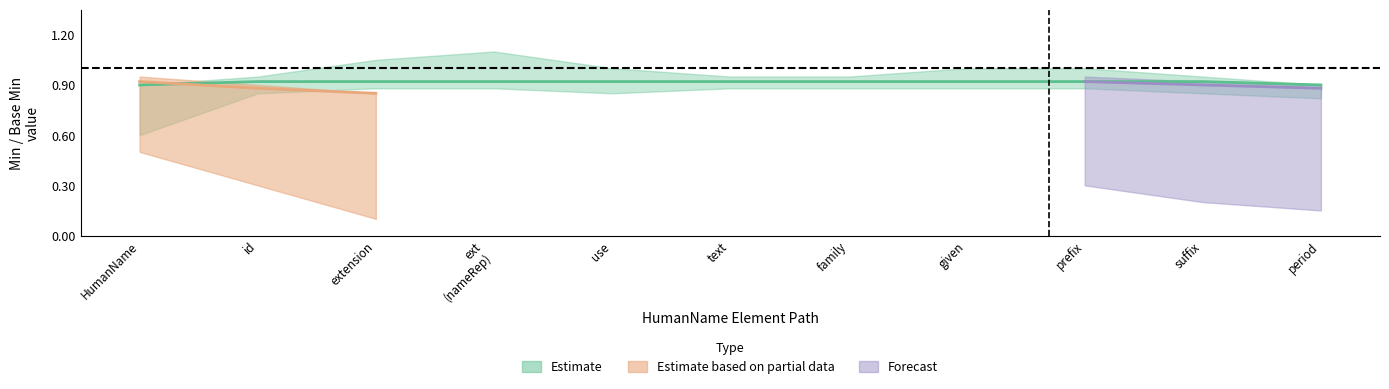

What is the label of the 4th point from the right?

HumanName.given